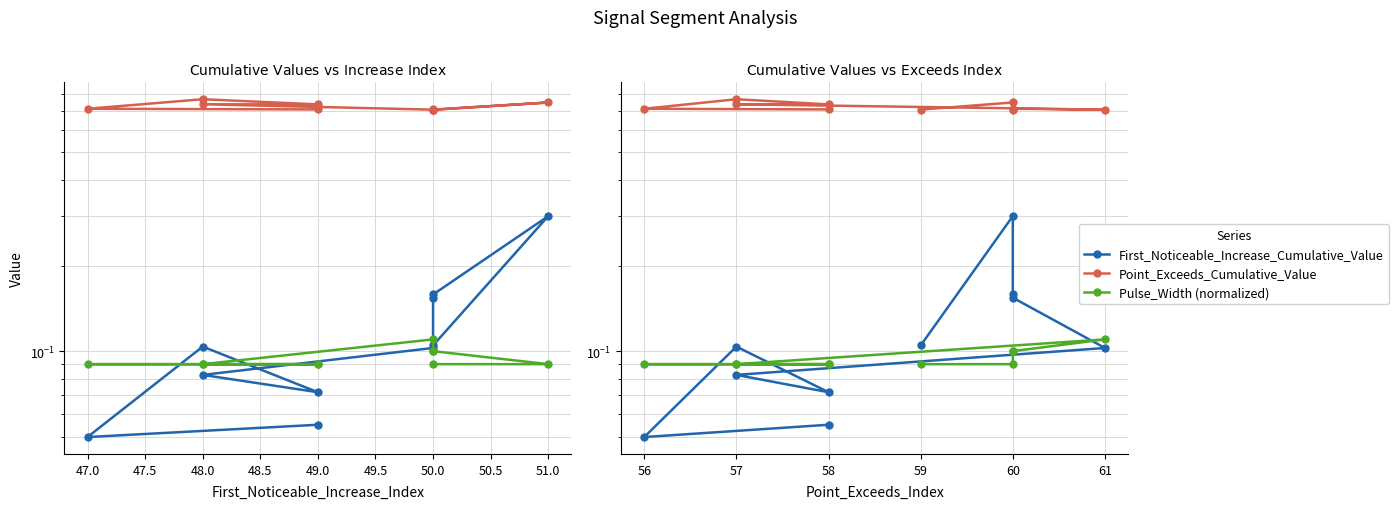

Reading right to left, what are all the values shown in this chart?

First_Noticeable_Increase_Cumulative_Value: 0.1	0.0	0.1	0.1	0.1	0.1	0.2	0.2	0.3	0.1
Point_Exceeds_Cumulative_Value: 0.7	0.7	0.8	0.7	0.7	0.7	0.7	0.7	0.7	0.7
Pulse_Width (normalized): 0.1	0.1	0.1	0.1	0.1	0.1	0.1	0.1	0.1	0.1